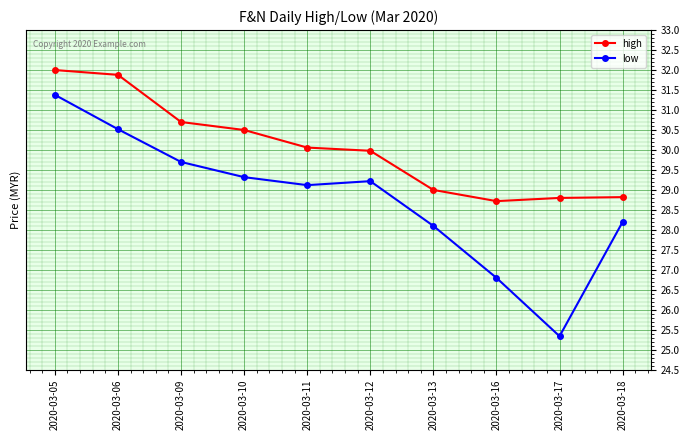

How many interior local peaks does the low series have?

1